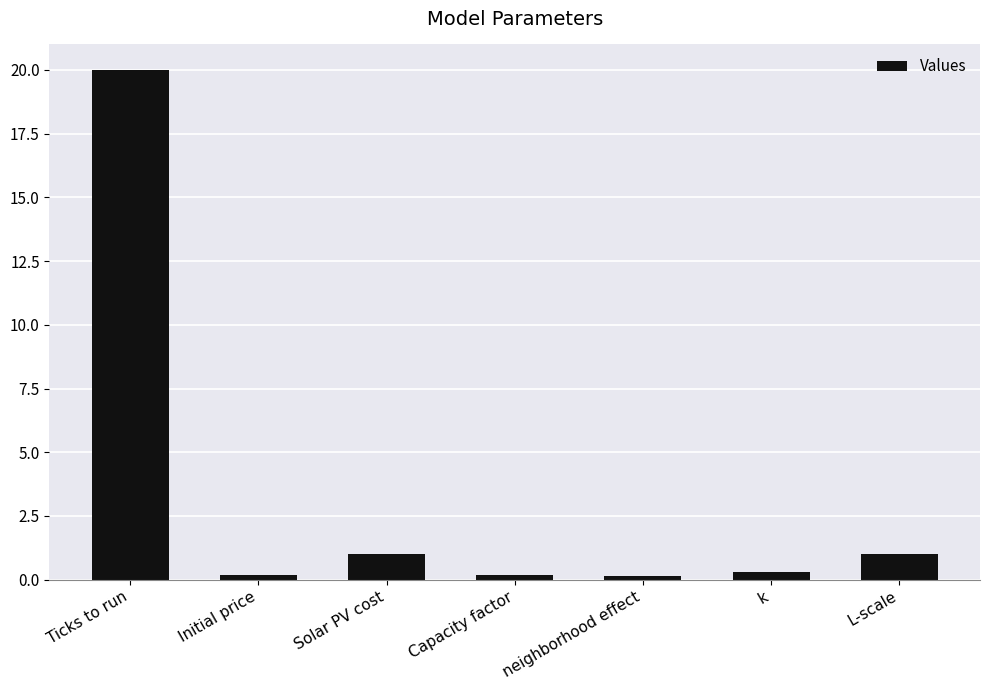

What is the greatest value displayed?

20.0